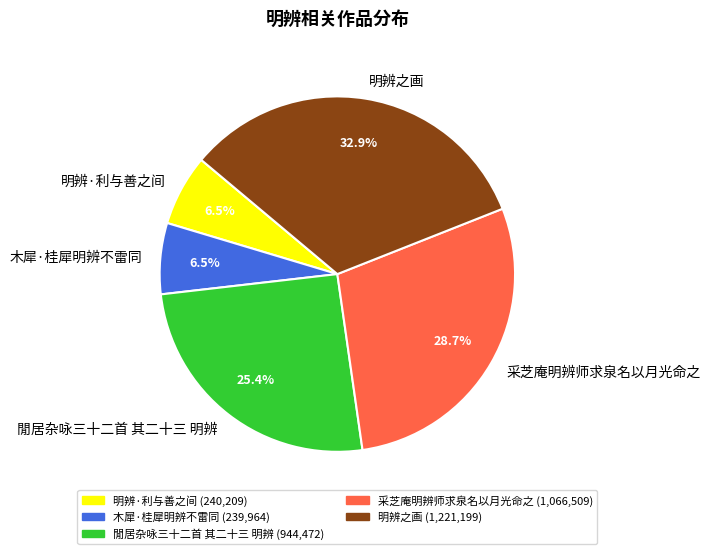

Which has a higher value, 閒居杂咏三十二首 其二十三 明辨 or 采芝庵明辨师求泉名以月光命之?

采芝庵明辨师求泉名以月光命之